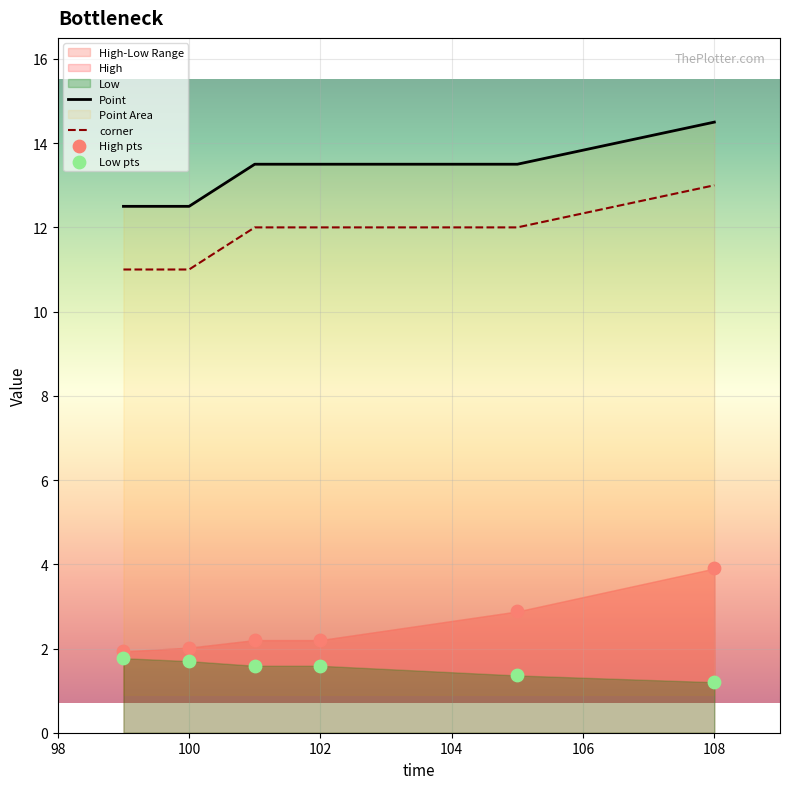

At which category is the sum across all series the highest?

108